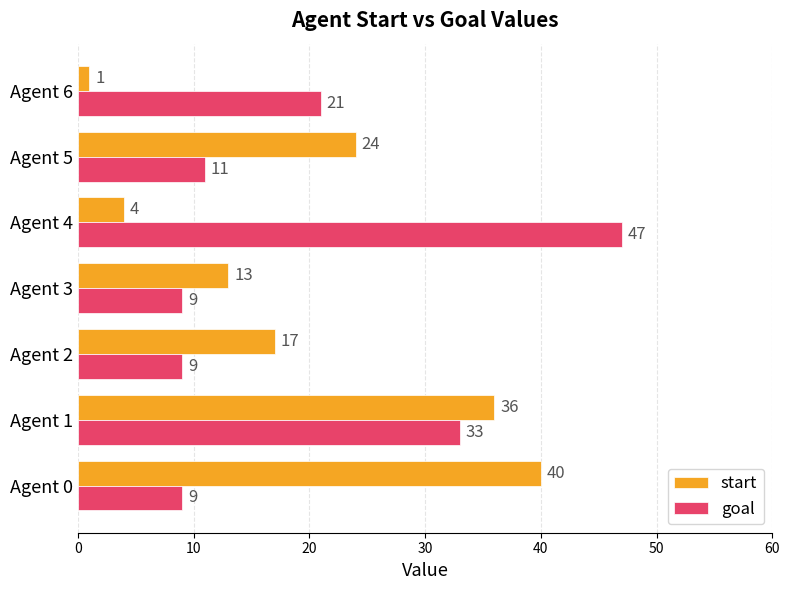

Count the number of data series in this chart.

2